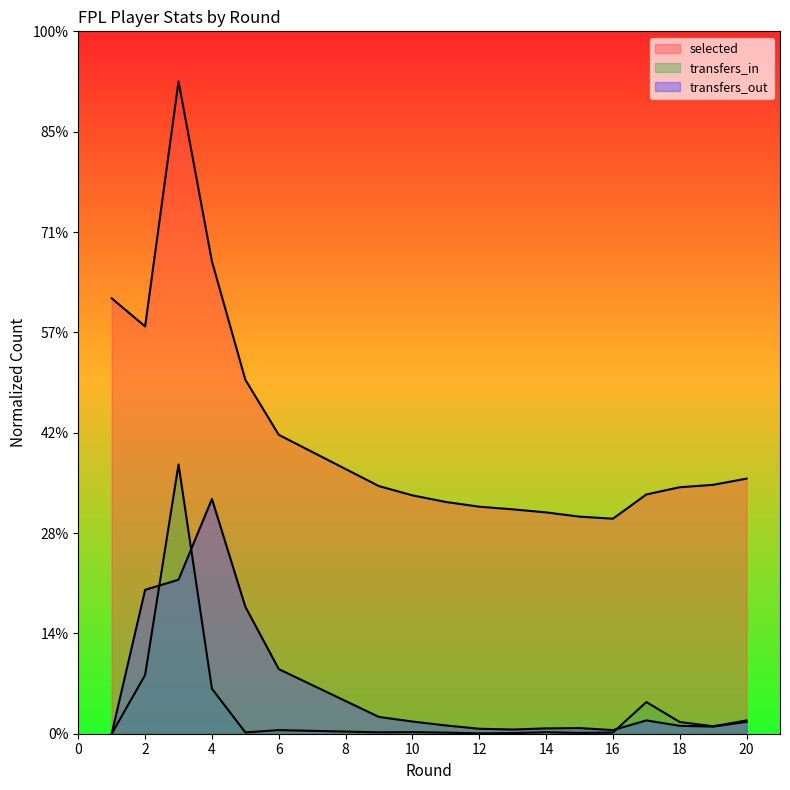

At which label does transfers_out reach its peak?

4